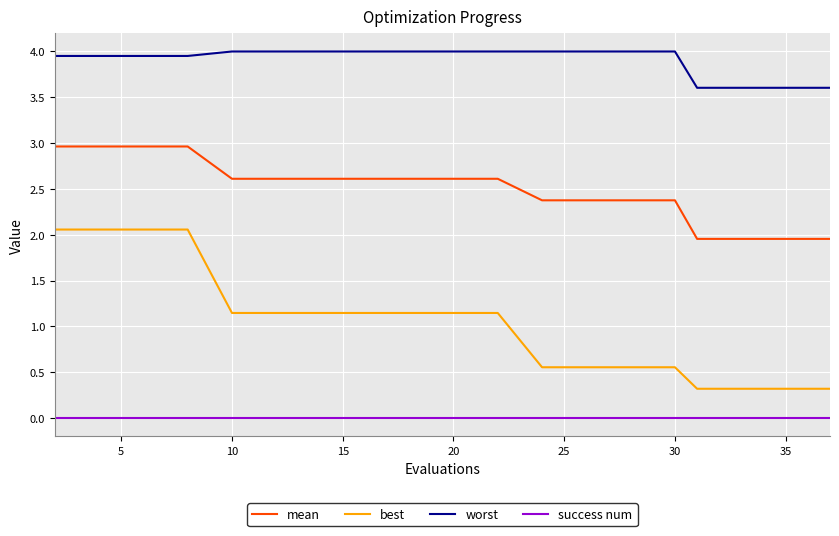

What is the difference between the maximum and minimum values in the best series?

1.7